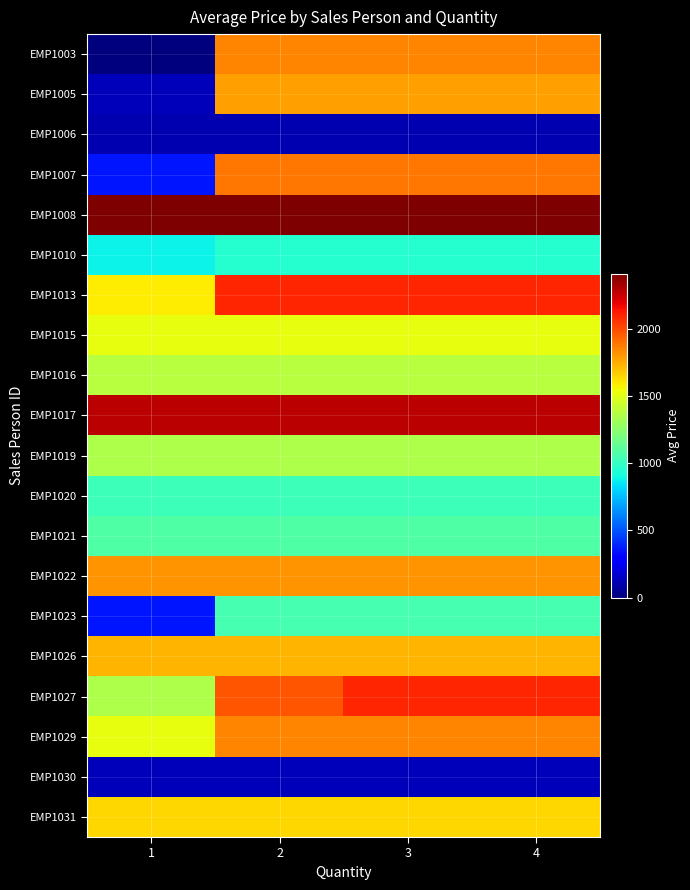

Which series has the largest range (max minus min)?

EMP1003